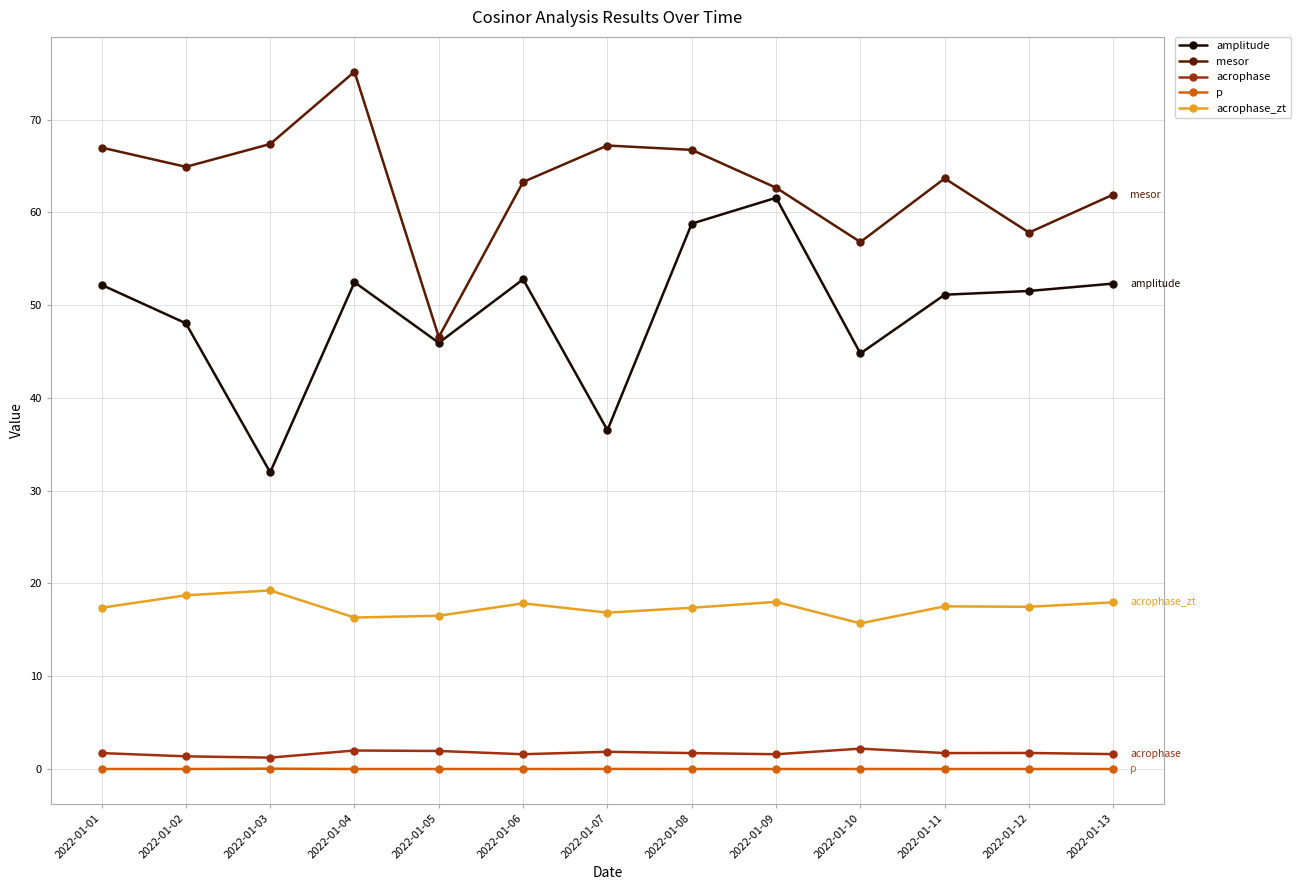

What are all the series names shown in the legend?

amplitude, mesor, acrophase, p, acrophase_zt